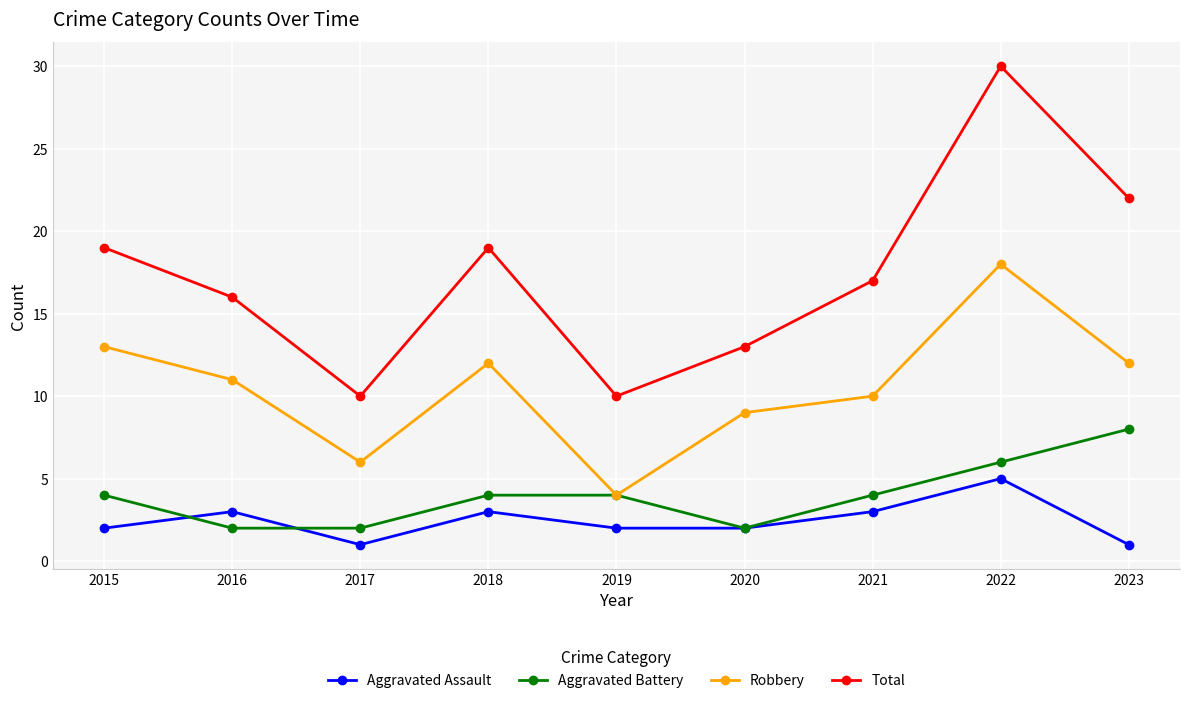

How many lines are shown in the chart?

4